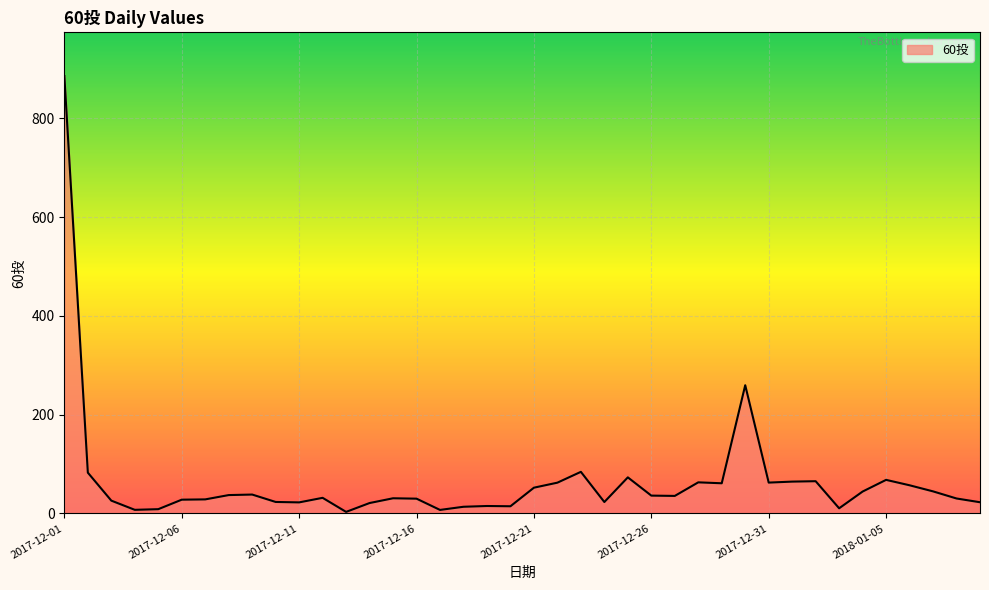

What is the difference between the maximum and minimum values?

882.8